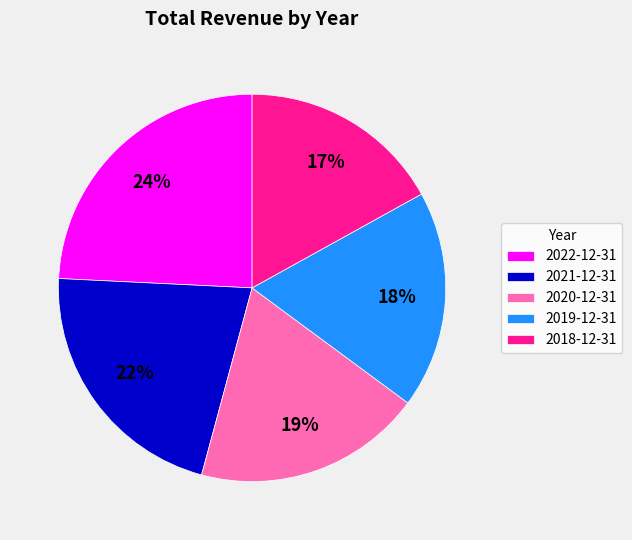

How many slices are in this pie chart?

5